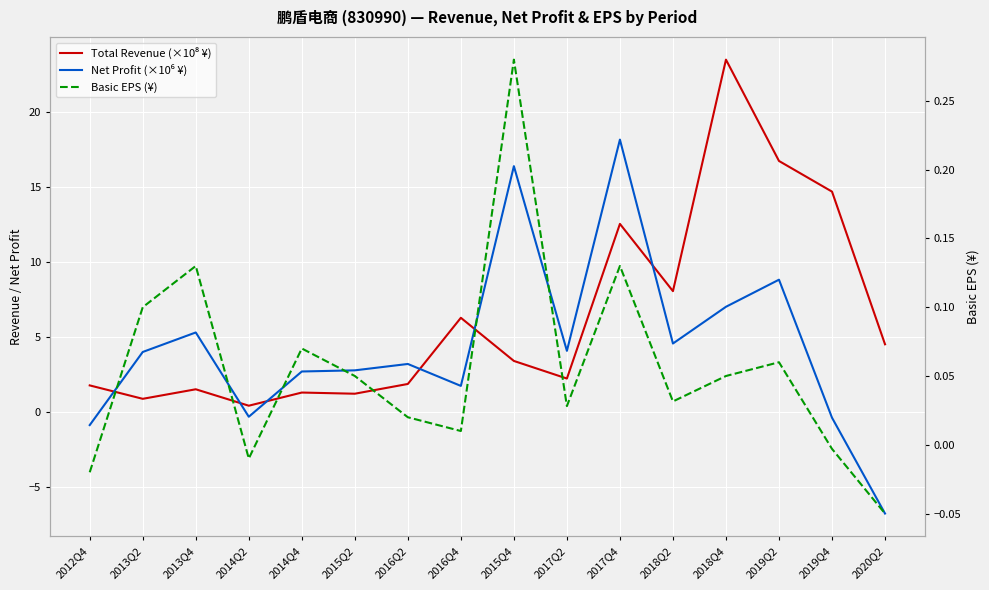

At which category is the sum across all series the highest?

2017Q4